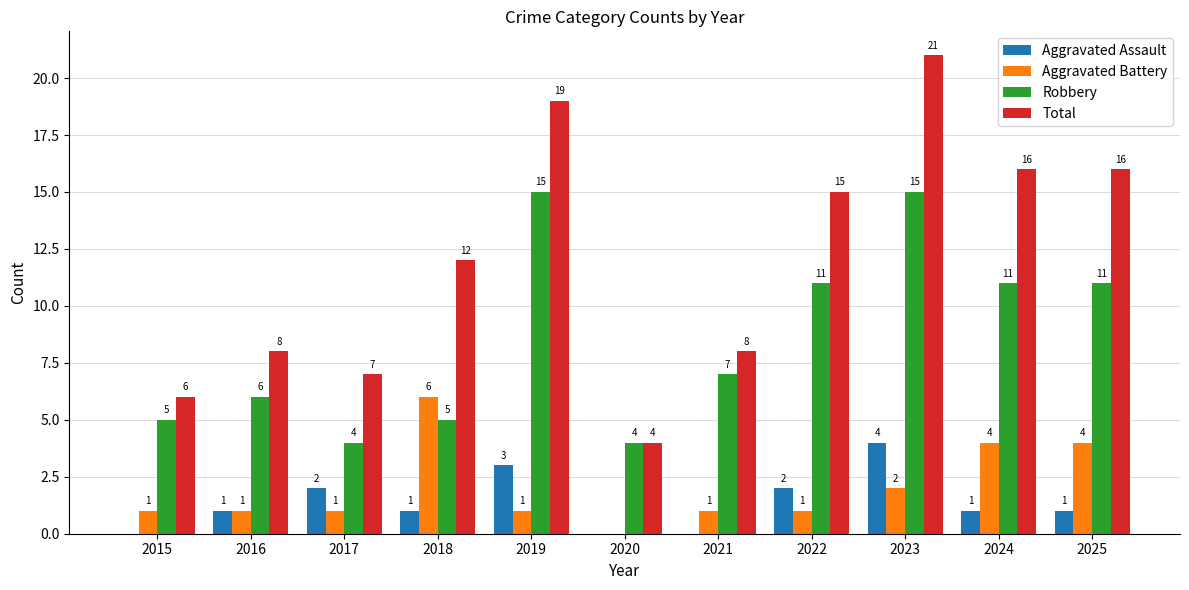

Reading left to right, extract all data points from this chart.

Aggravated Assault: 2015=0	2016=1	2017=2	2018=1	2019=3	2020=0	2021=0	2022=2	2023=4	2024=1	2025=1
Aggravated Battery: 2015=1	2016=1	2017=1	2018=6	2019=1	2020=0	2021=1	2022=1	2023=2	2024=4	2025=4
Robbery: 2015=5	2016=6	2017=4	2018=5	2019=15	2020=4	2021=7	2022=11	2023=15	2024=11	2025=11
Total: 2015=6	2016=8	2017=7	2018=12	2019=19	2020=4	2021=8	2022=15	2023=21	2024=16	2025=16